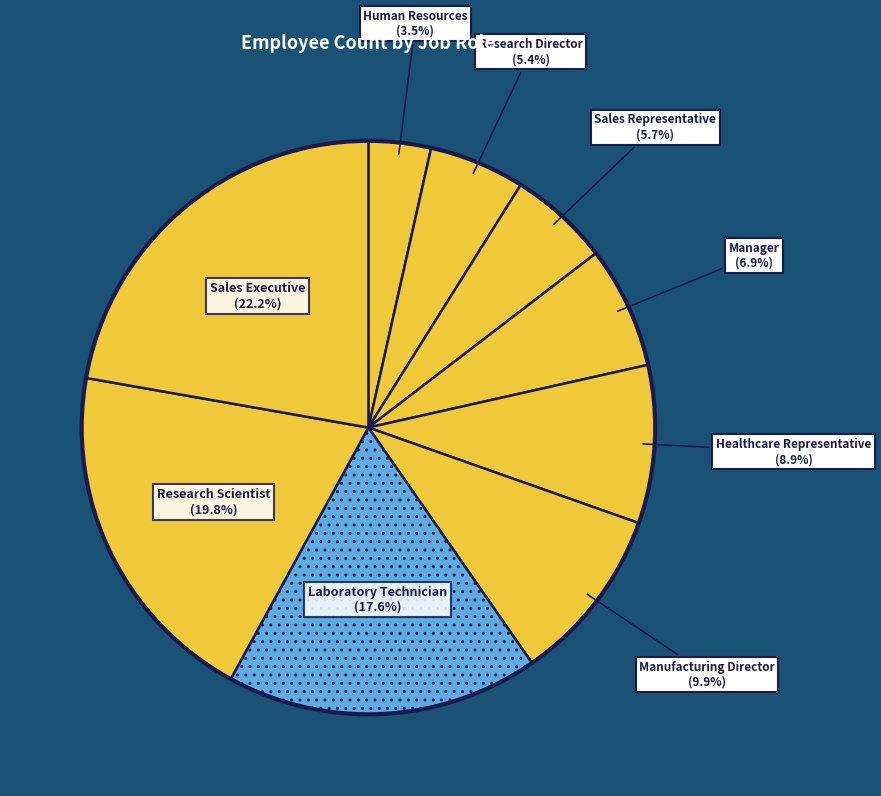

Is there a majority slice in this chart?

No